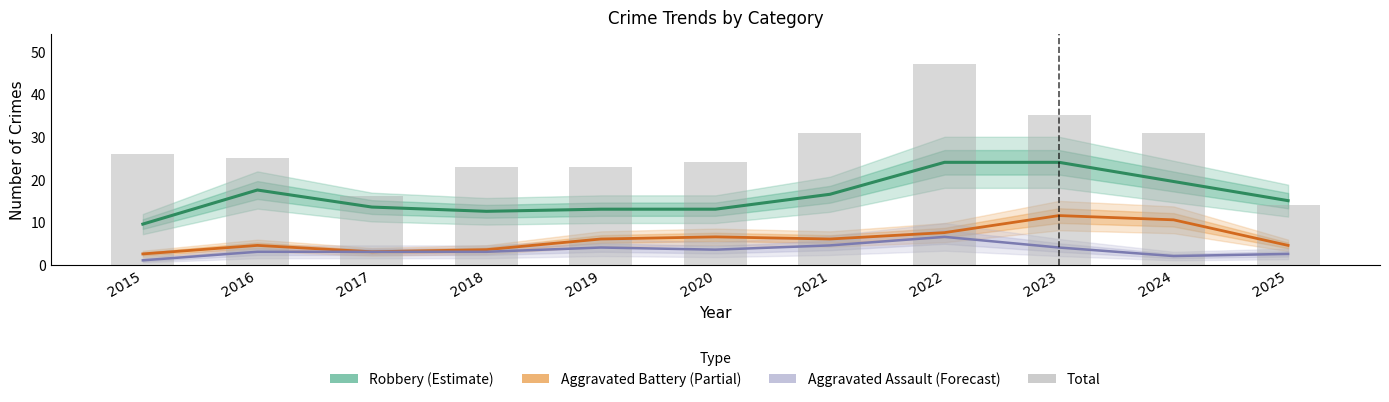

Is it true that Total equals 24.0 at 2020?

True